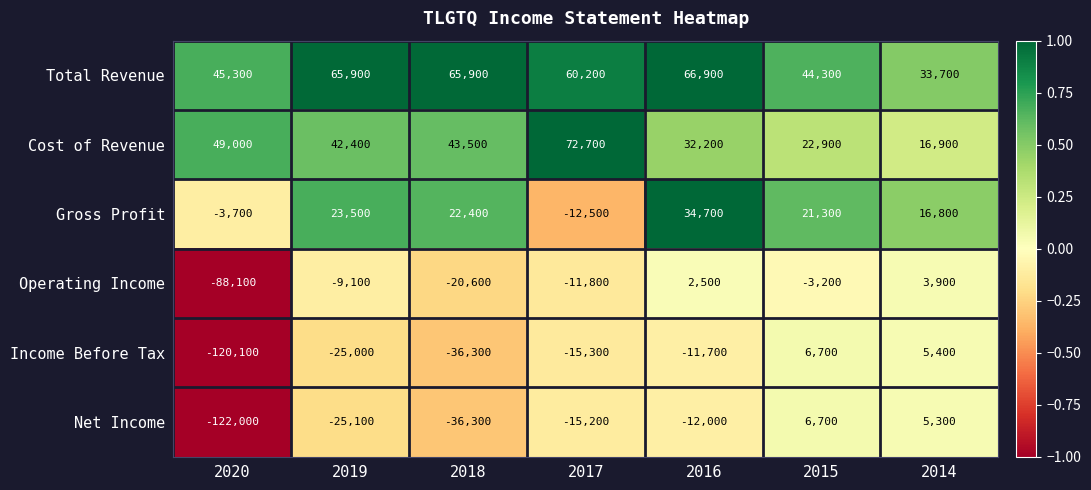

At how many categories does at least one series exceed 0?

7